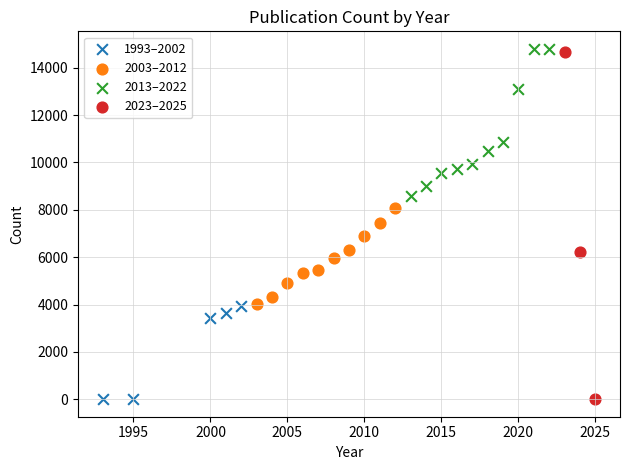

Which series contains the highest Y value?

2013–2022